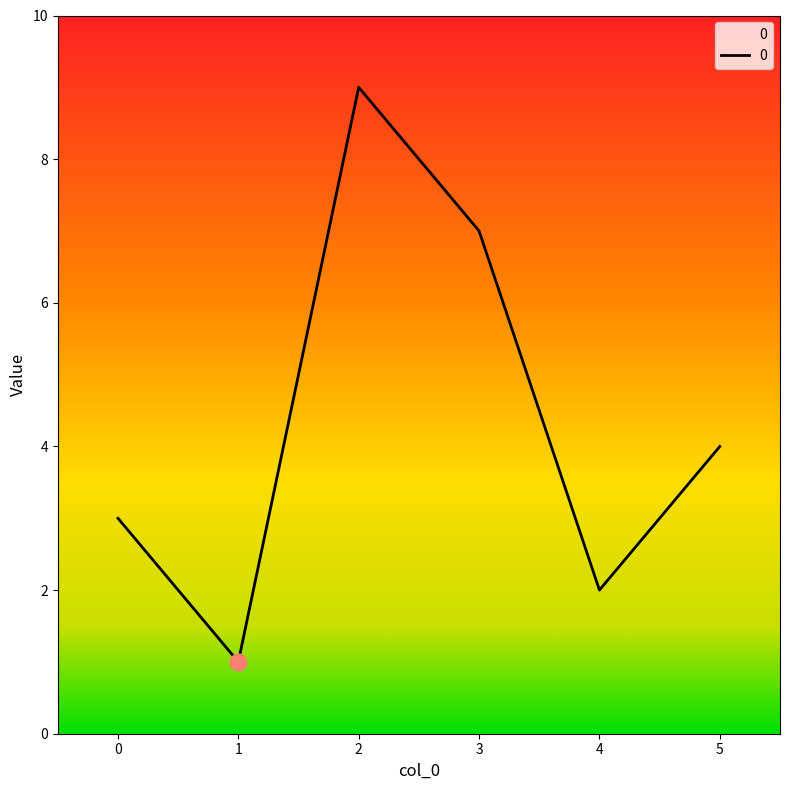

How many categories are shown in the chart?

6